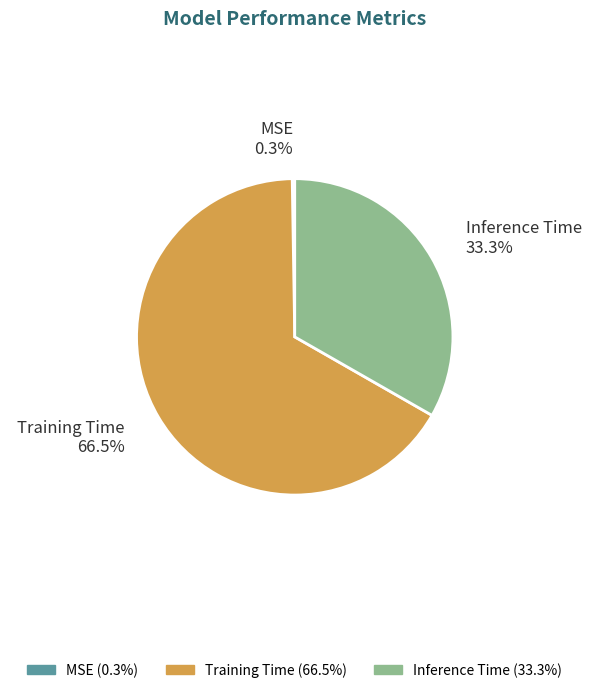

Which category has the biggest portion of the pie?

Training Time